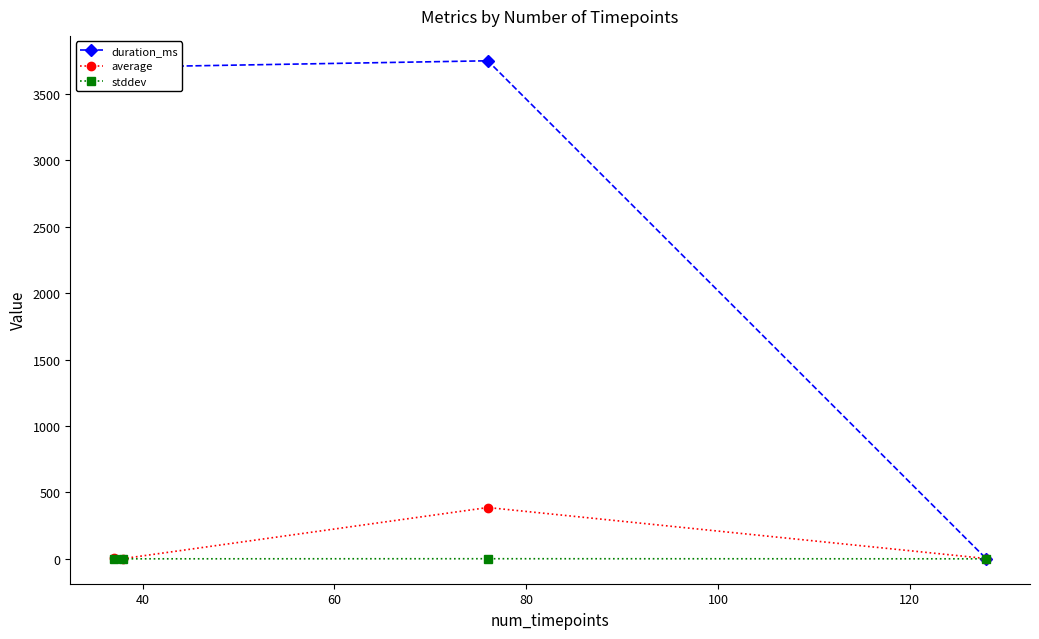

How many series are shown in this chart?

3